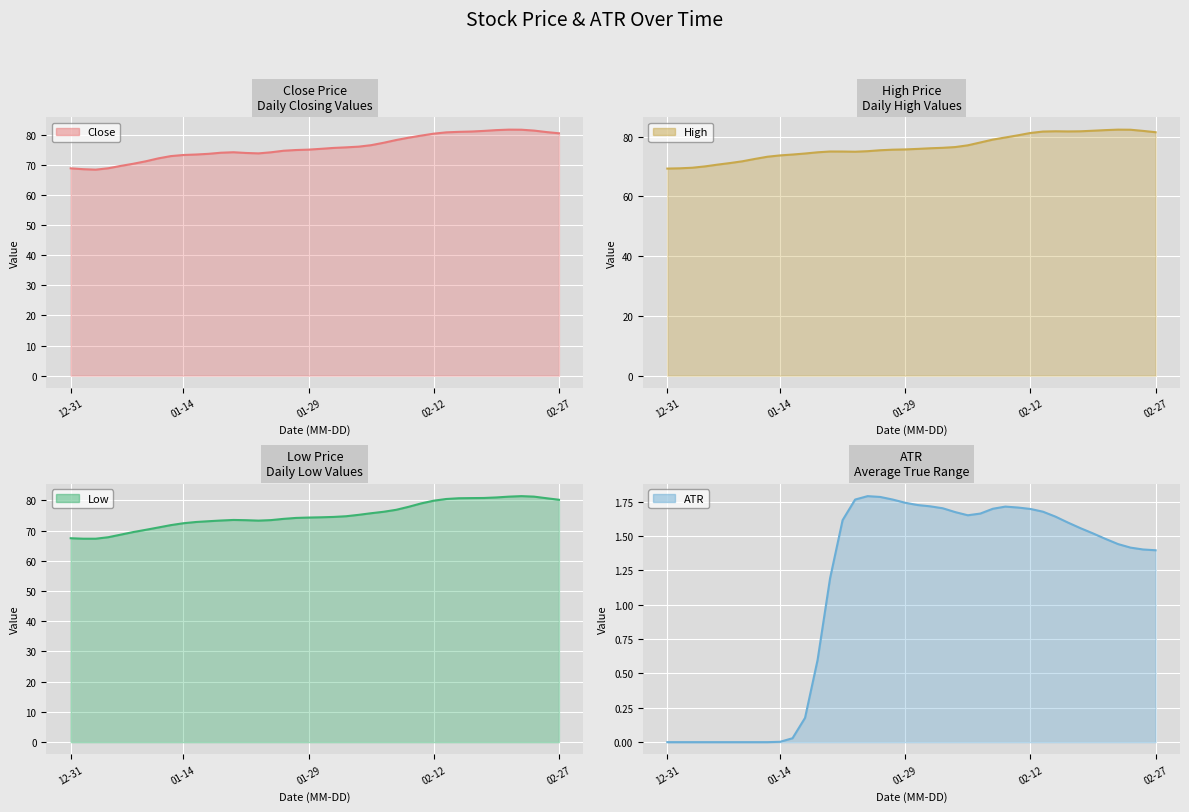

Where is the first local maximum for Low?

13